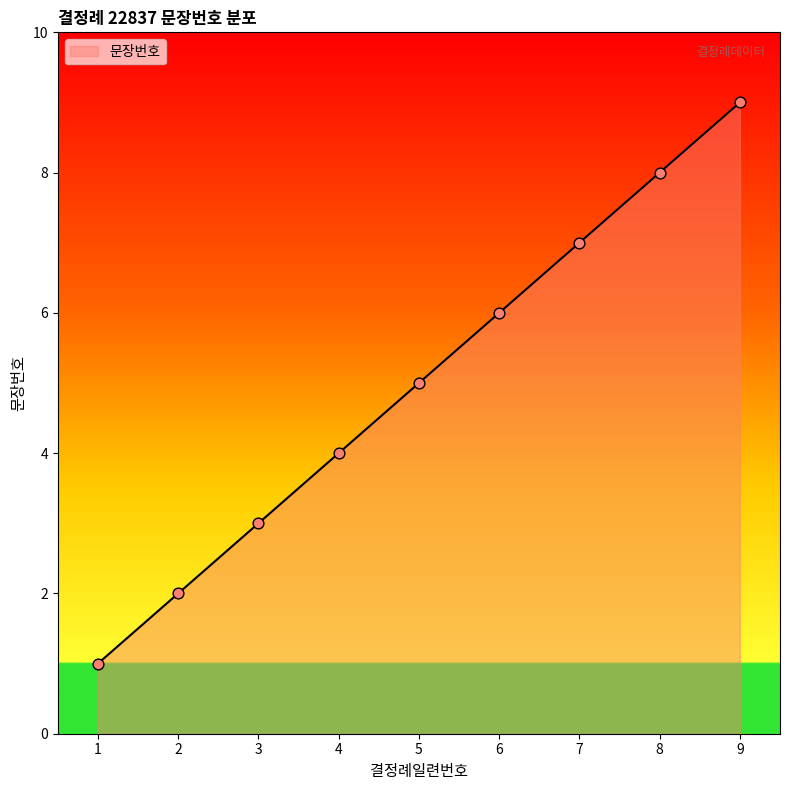

Which has a higher value, 2 or 3?

3